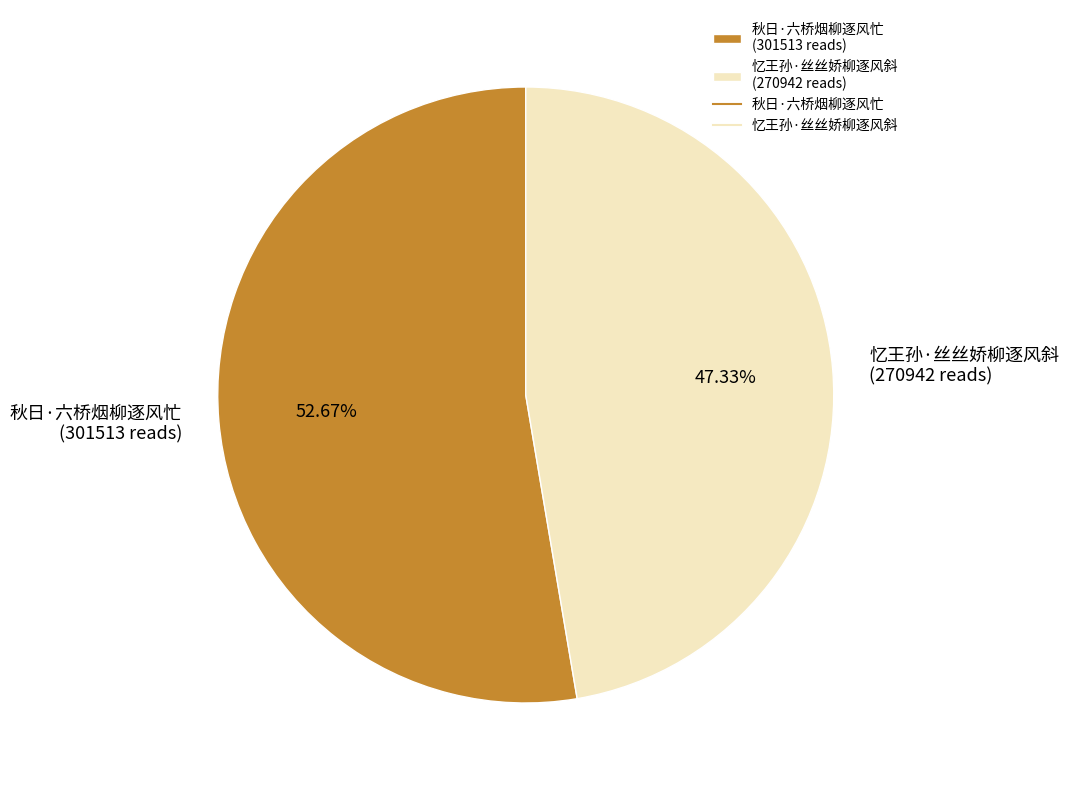

Do 秋日·六桥烟柳逐风忙 and 忆王孙·丝丝娇柳逐风斜 together represent more than half of the pie?

Yes